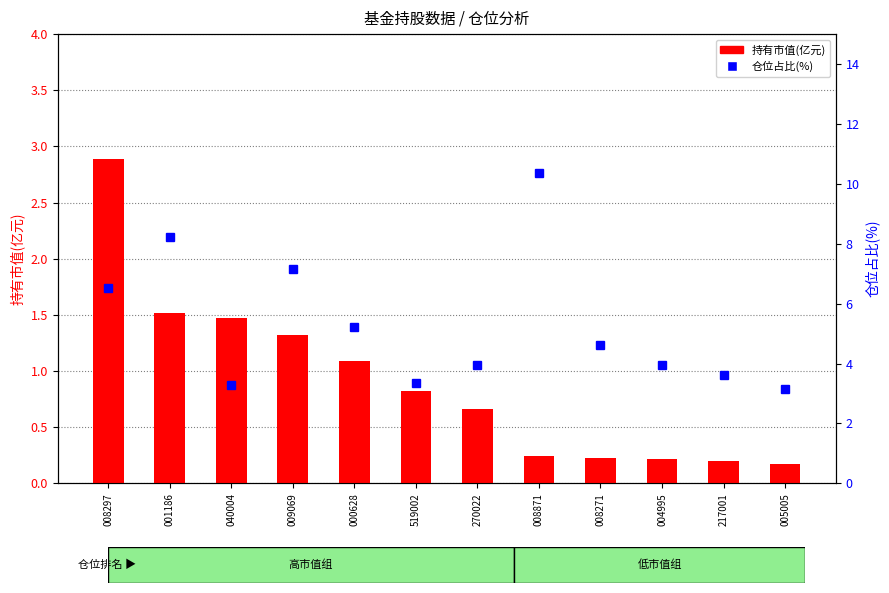

At which category is the sum across all series the highest?

008871